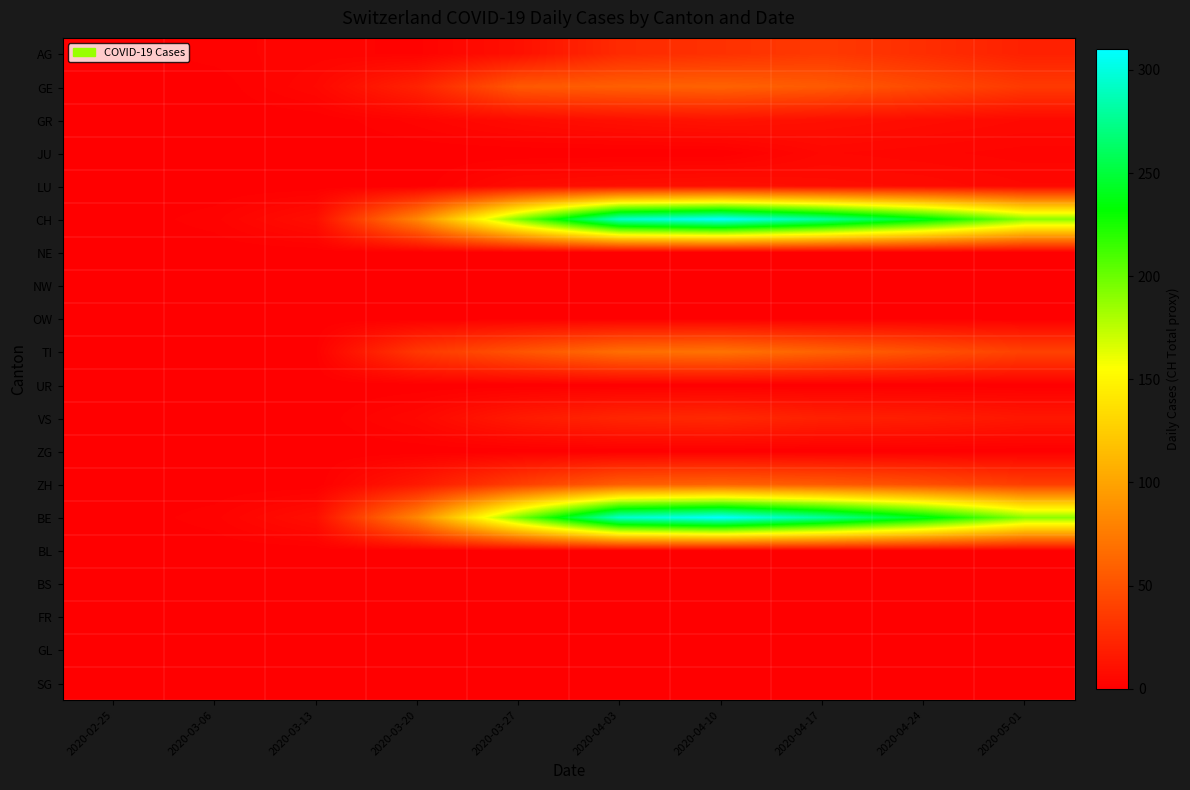

What is the difference between the highest and lowest values at 2020-04-17?

280